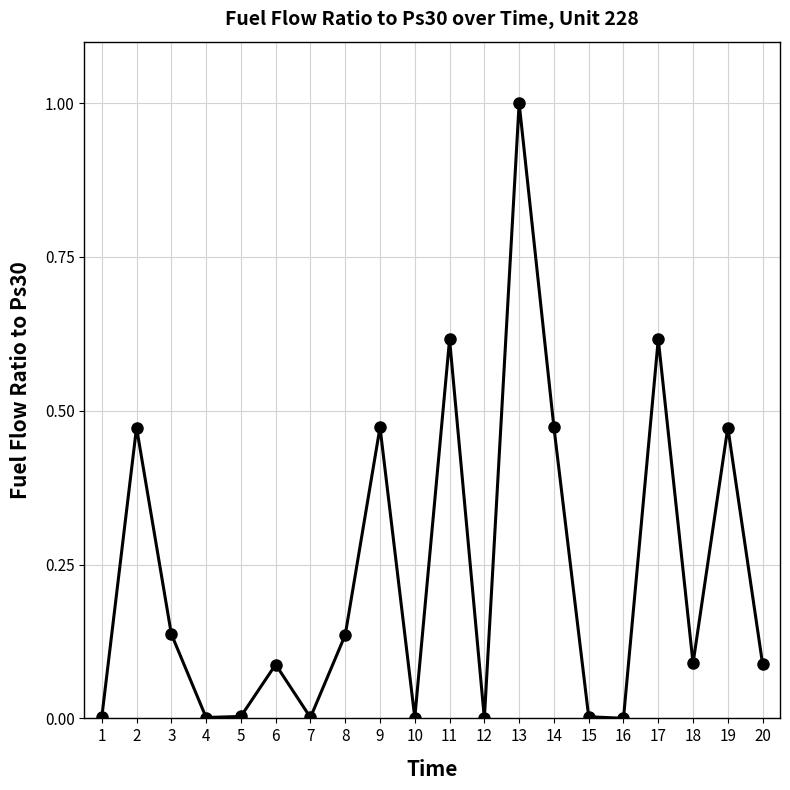

At which category does the chart reach its peak across all series?

13